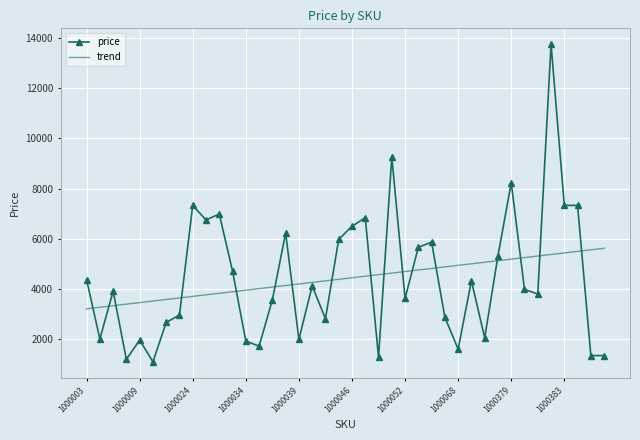

After their last crossing, which series has the higher values: price or trend?

trend